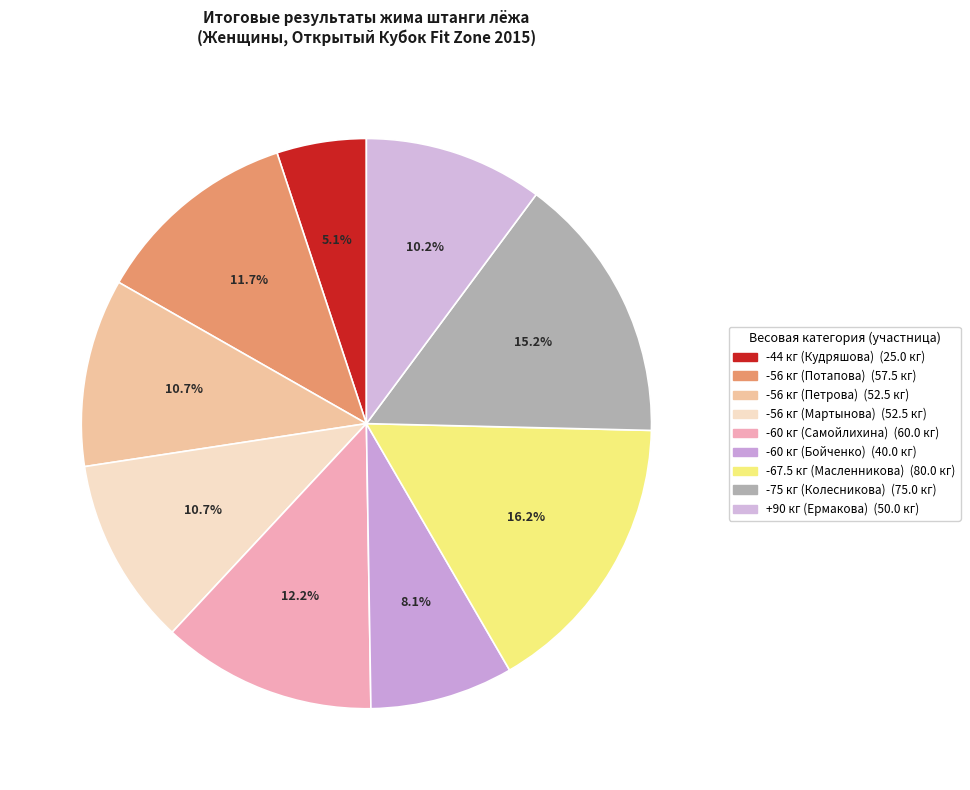

How many slices are in this pie chart?

9